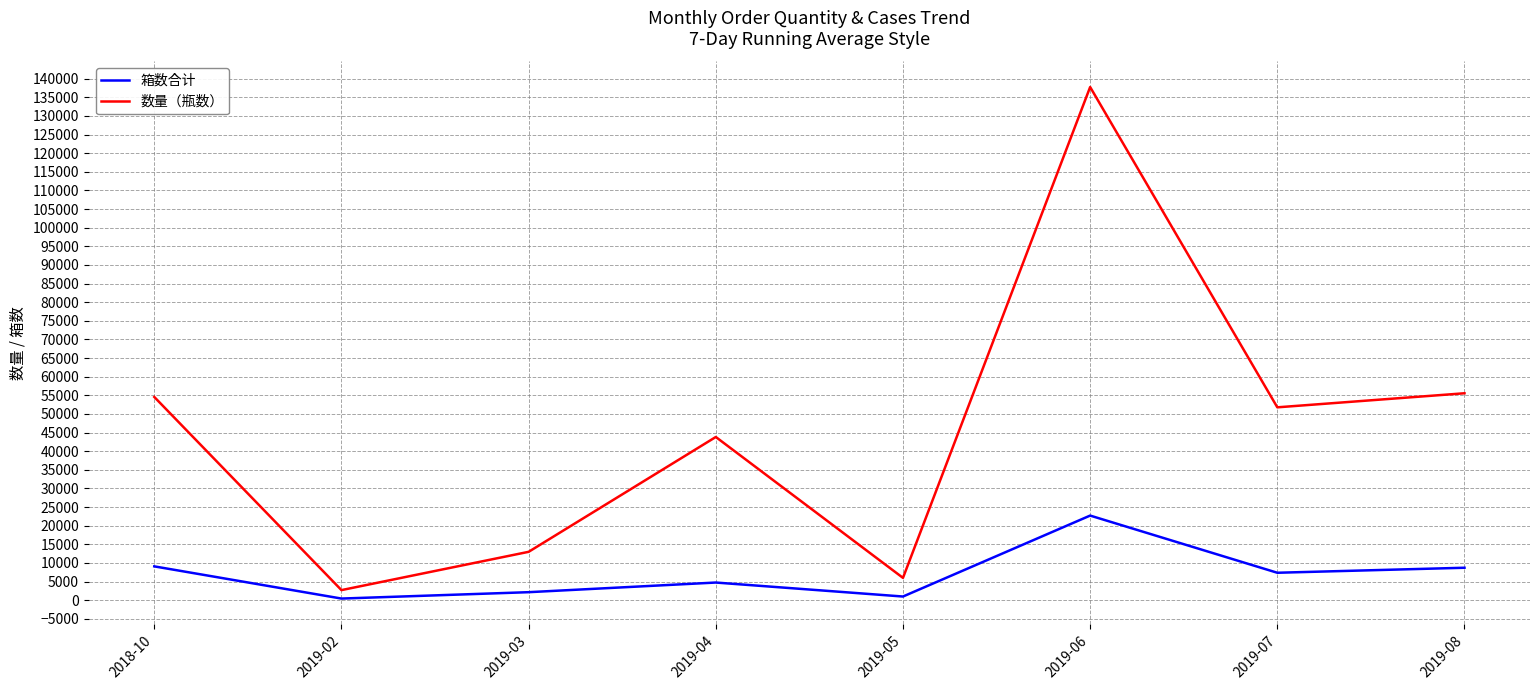

The value of 箱数合计 at 2018-10 is 3806. True or false?

False